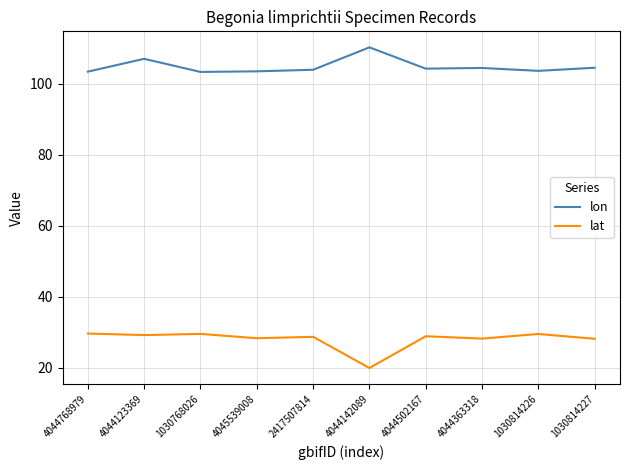

At which category does lon reach its first local peak?

4044123369